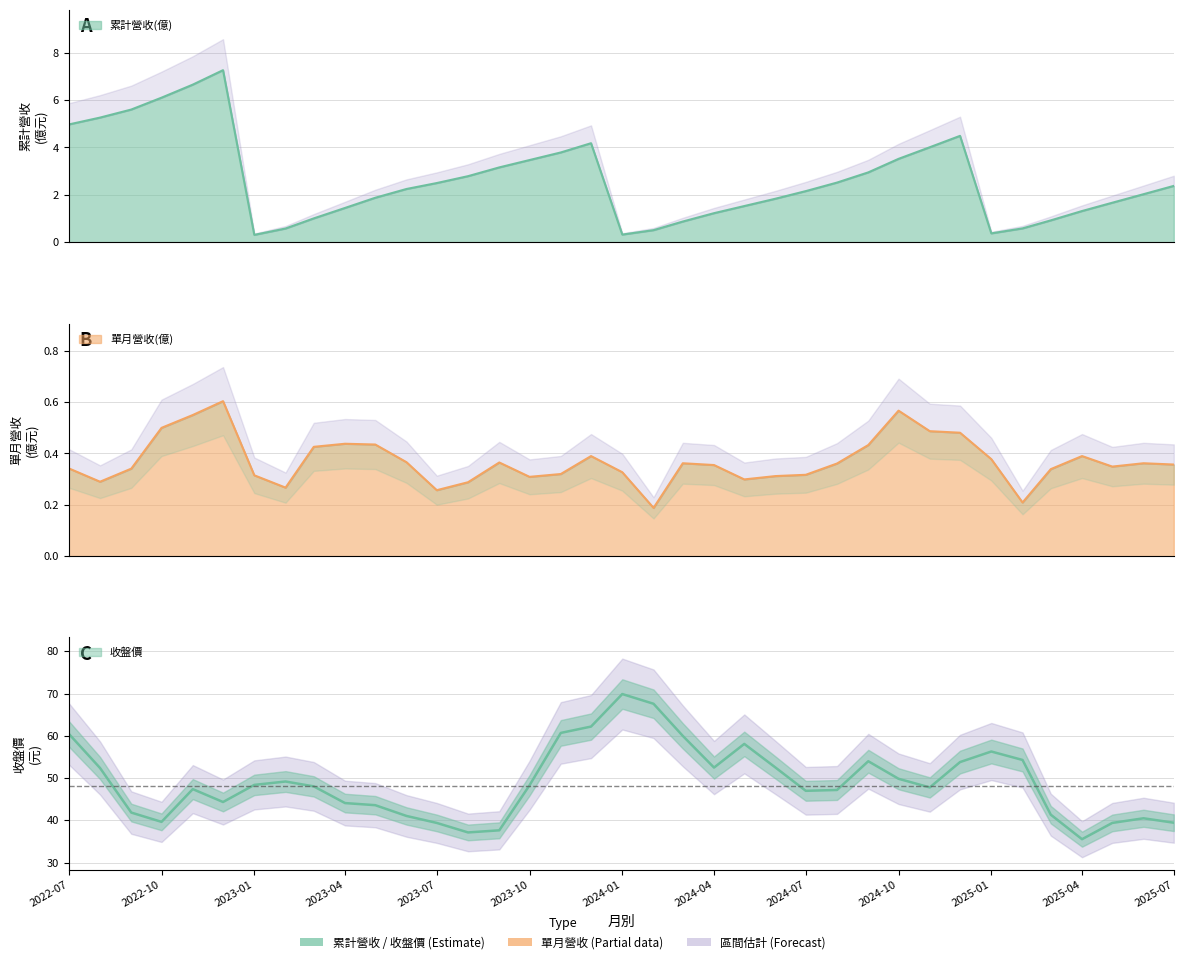

In 單月營收(億), how many points are lower than both neighbors (excluding endpoints)?

8